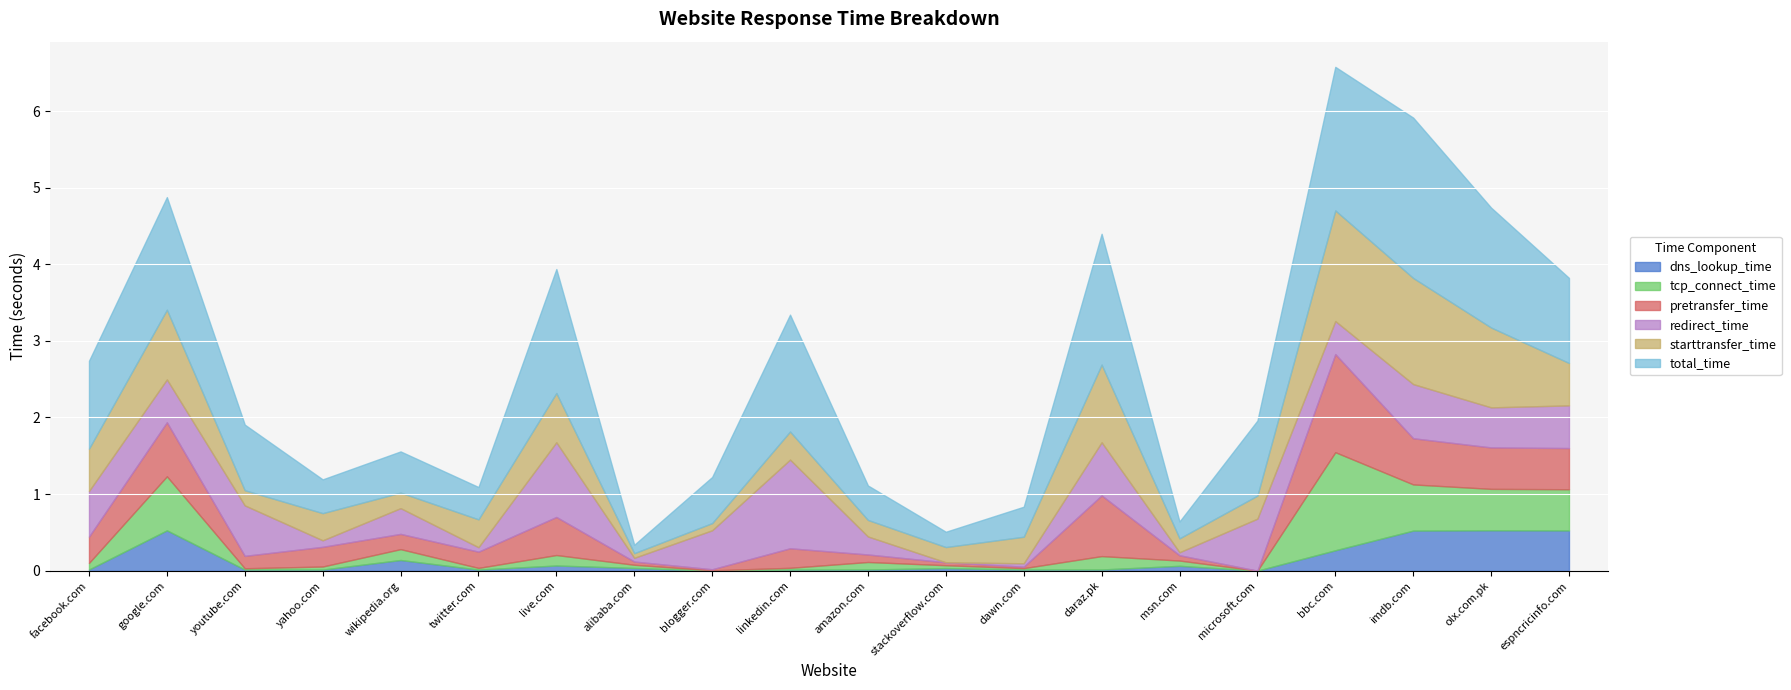

Which category has the highest value in the pretransfer_time series?

bbc.com